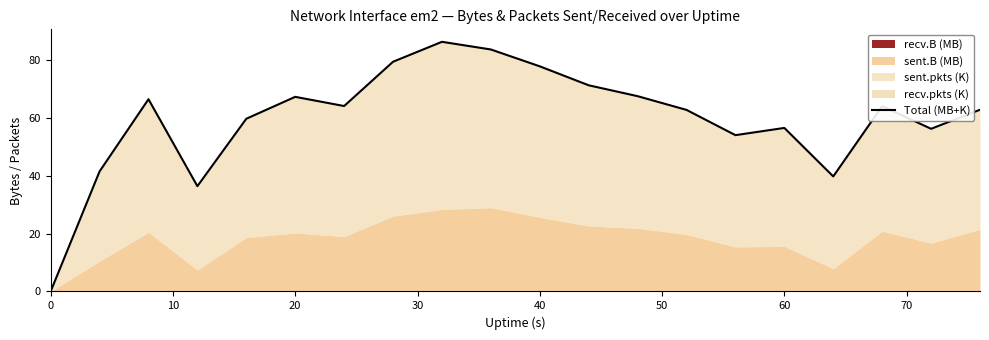

True or false: there are more than 1 points higher than both neighbors.

True